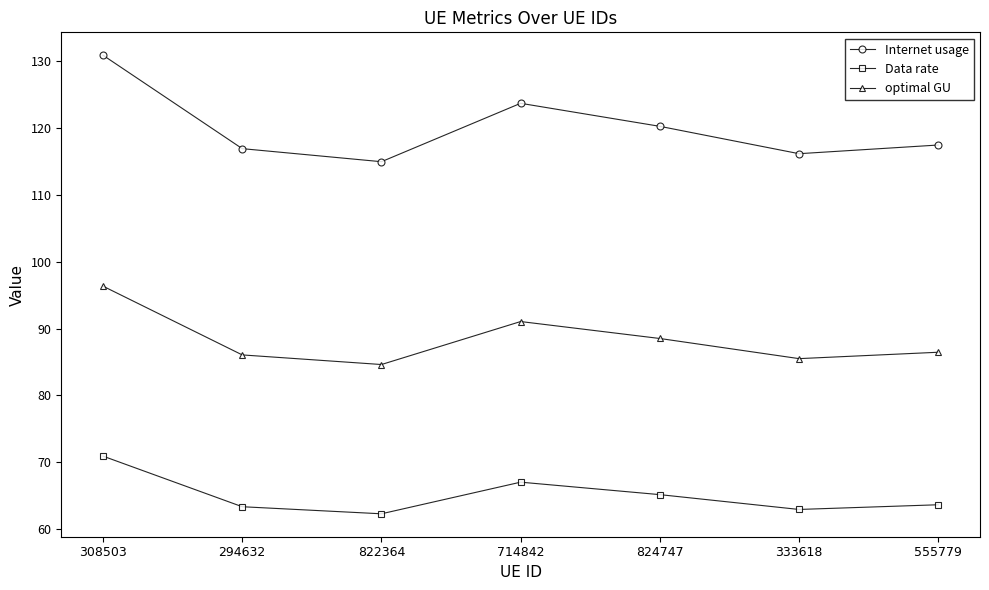

What position from the right is 333618?

2